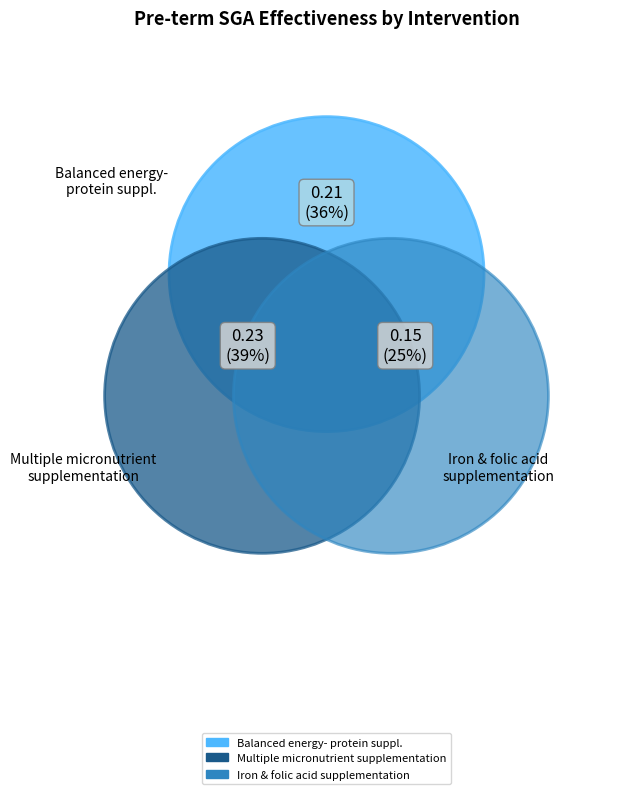

To the nearest percent, what is the combined percentage of Iron and folic acid supplementation and Multiple micronutrient supplementation?

64%